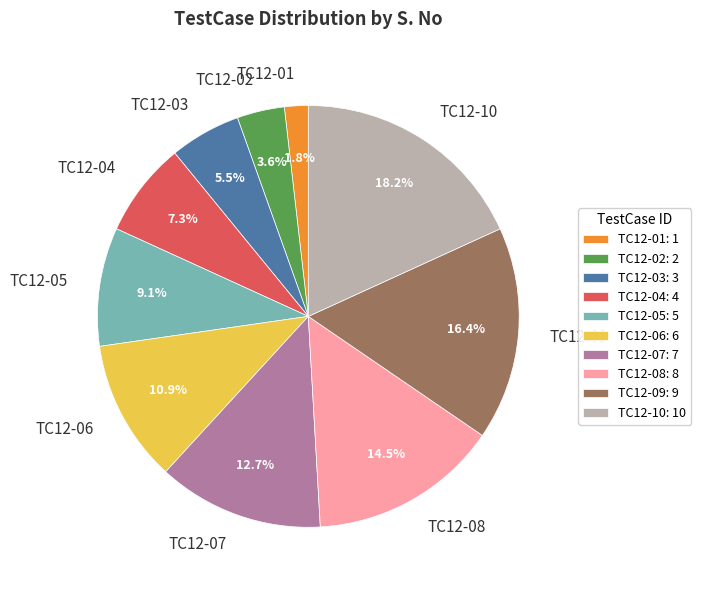

To the nearest percent, what percentage of the pie is TC12-09?

16%